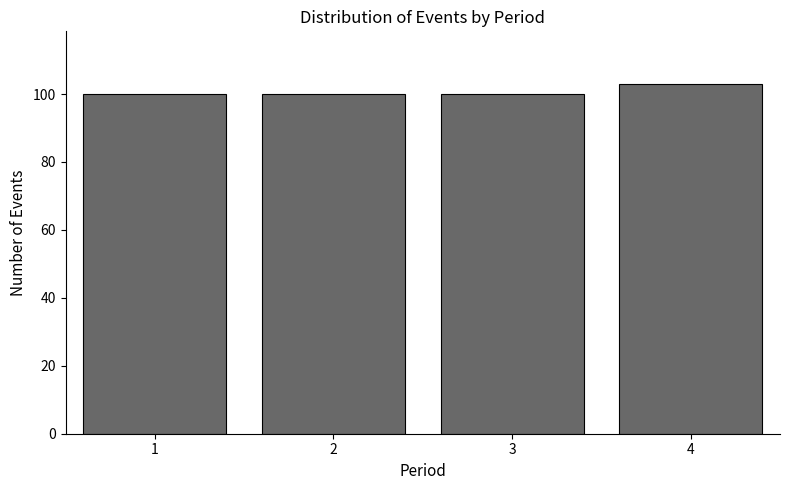

Which range on the x-axis has the tallest bar?

3.5 to 4.5